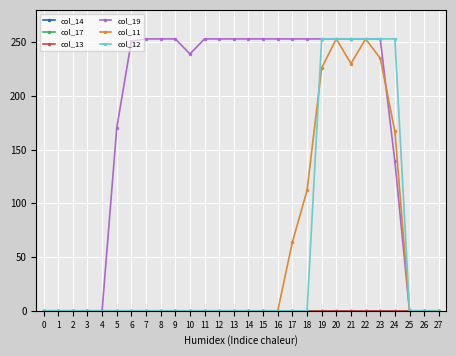

What is the difference between the maximum and minimum values in the col_19 series?

253